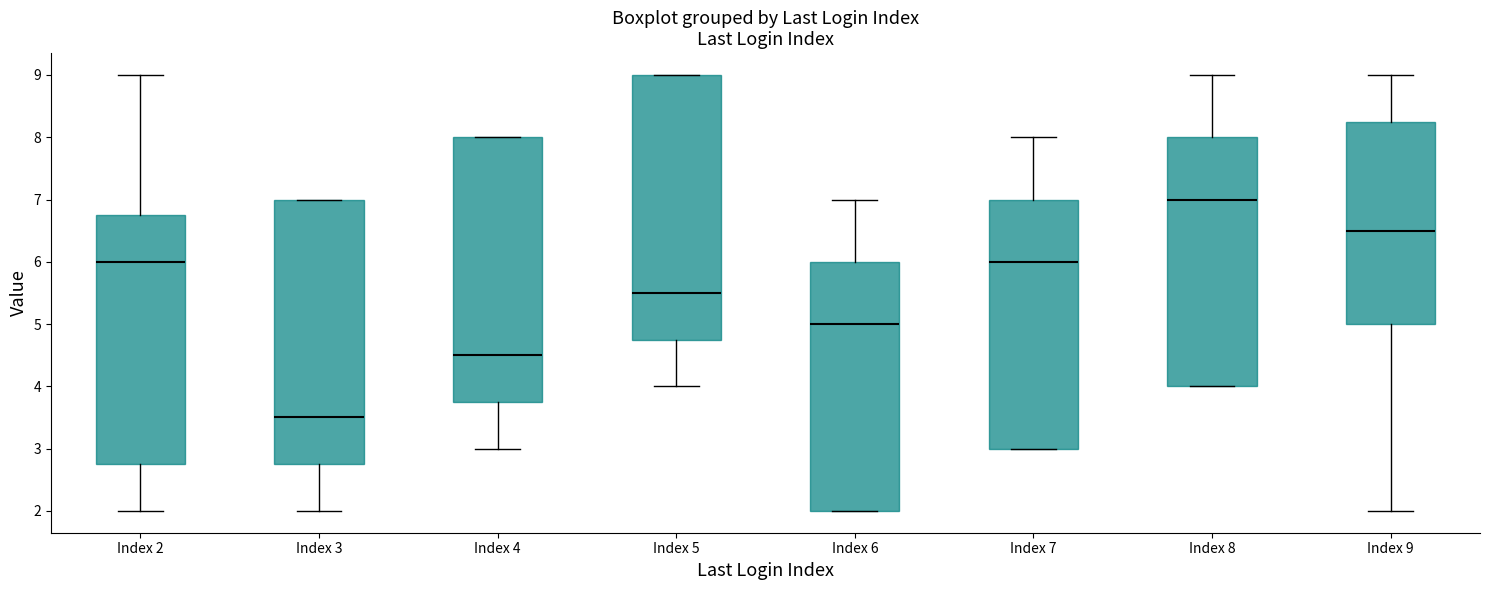

Where does the lower whisker of the box for Index 2 end on the y-axis? The values are not printed on the chart, so give them approximately, as read against the axis.

2.0